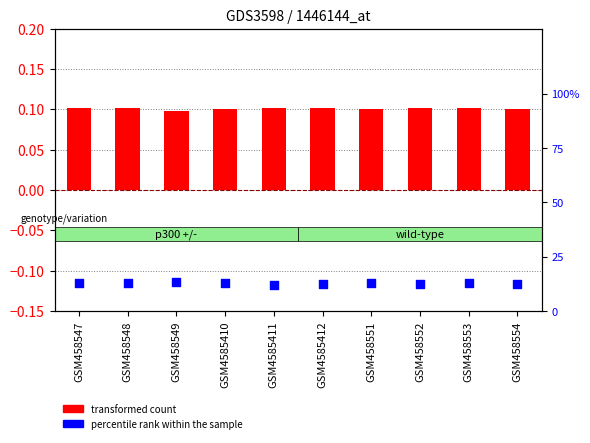

Is the value of percentile rank within the sample at GSM4585412 greater than the value of transformed count at GSM458548?

Yes